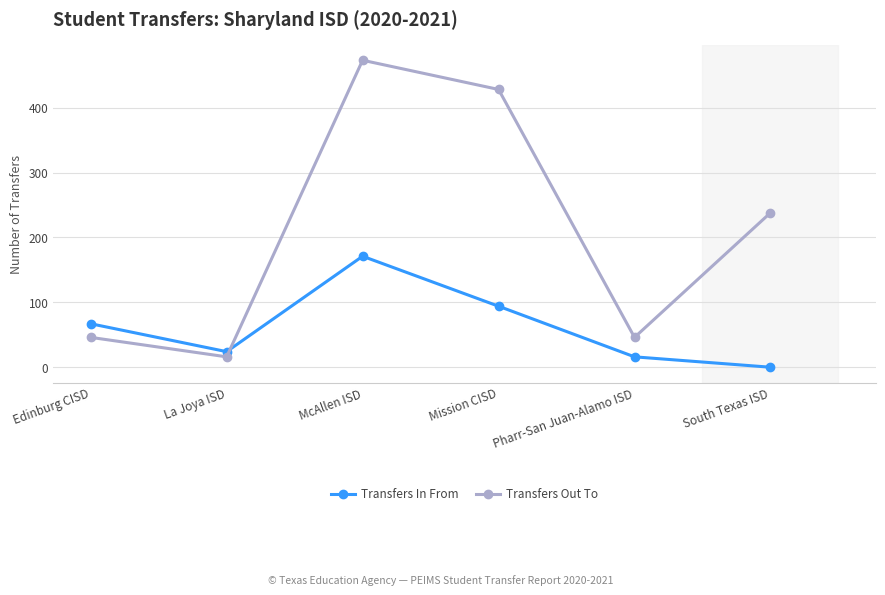

At which category does Transfers In From reach its first local peak?

McAllen ISD